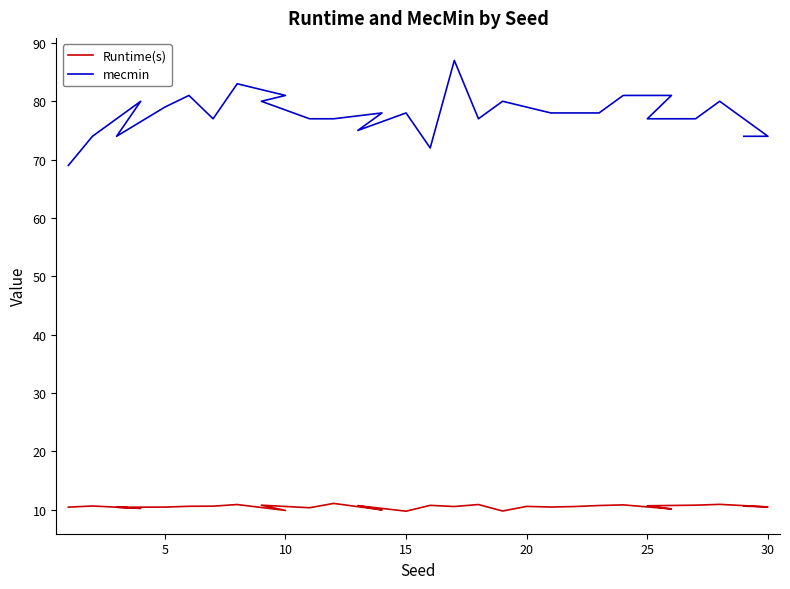

What is the minimum value shown in the chart?

9.8